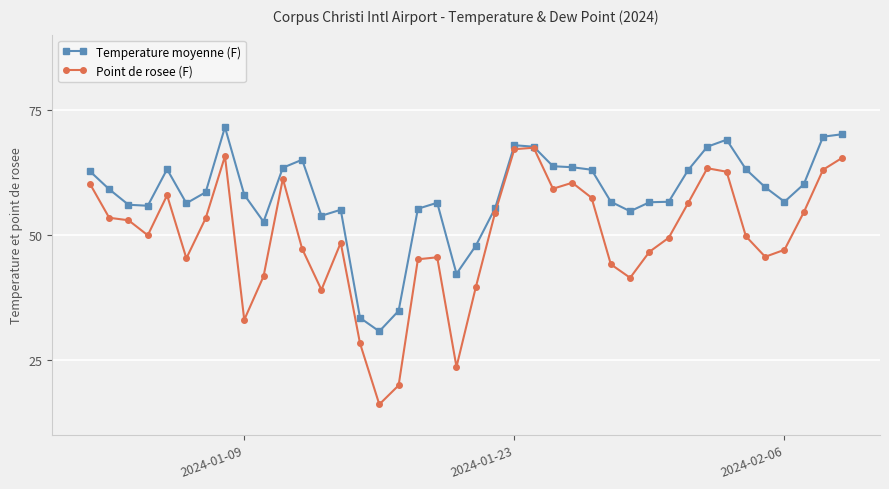

Count the number of categories in the chart.

40